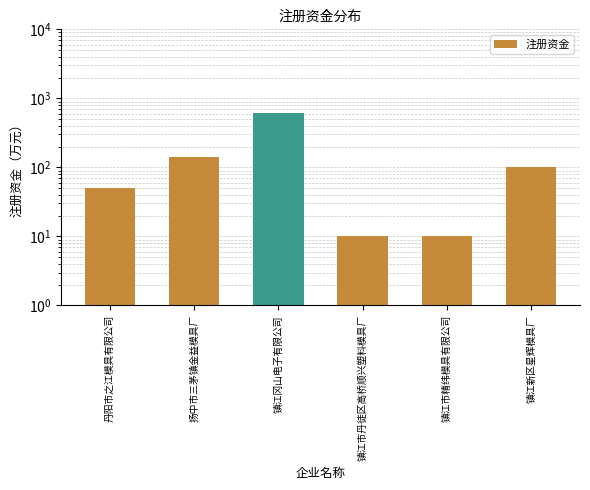

What is the sum of the values at 镇江市丹徒区高桥顺兴塑料模具厂 and 丹阳市之江模具有限公司?

60